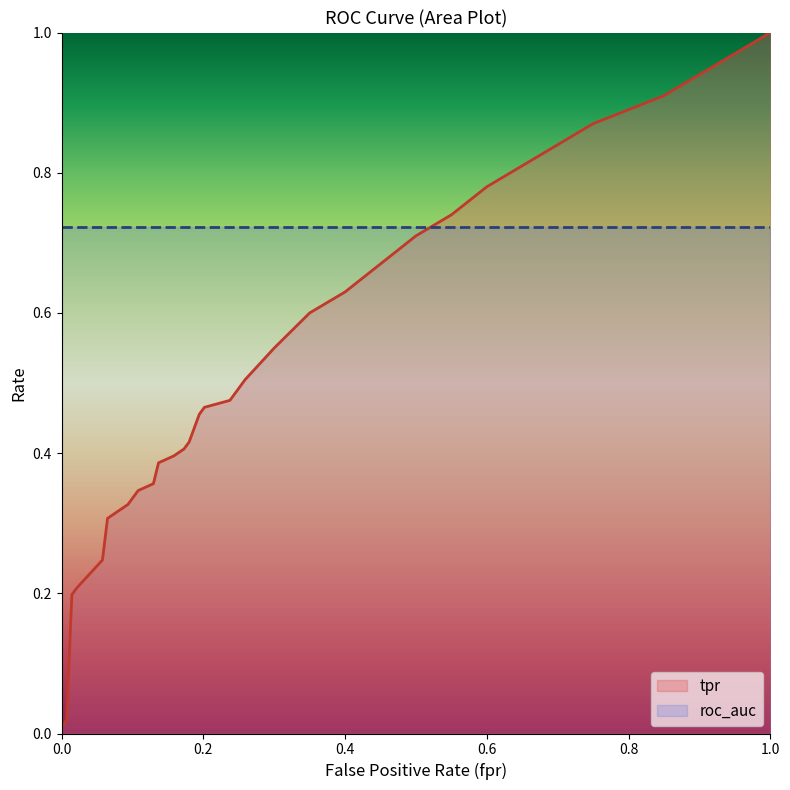

Which series has the largest total across all categories?

roc_auc